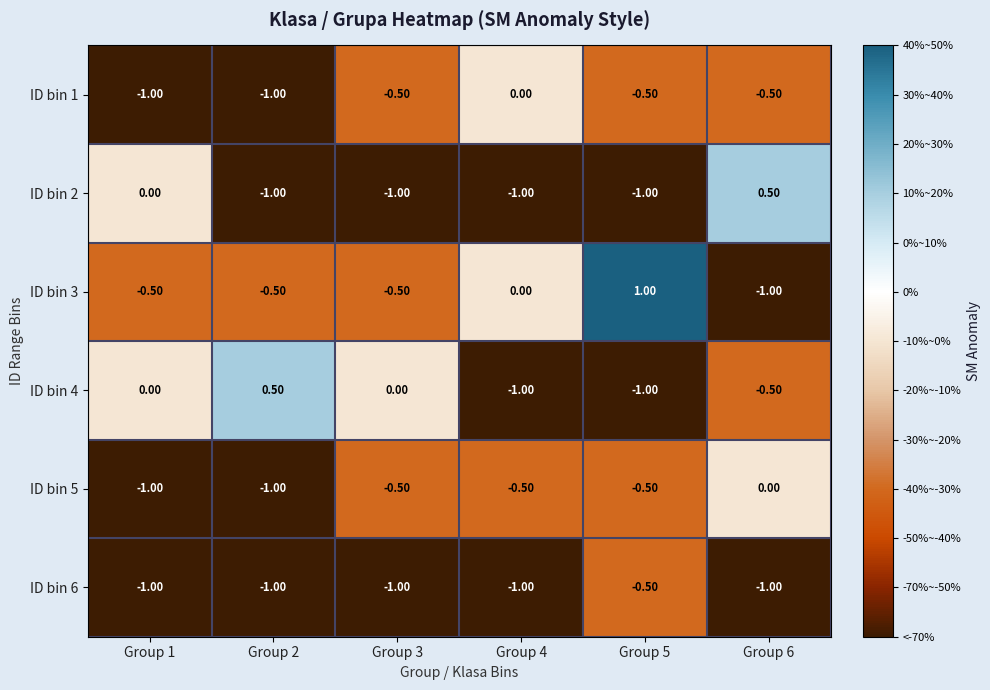

Which series has the widest spread of values?

ID bin 3